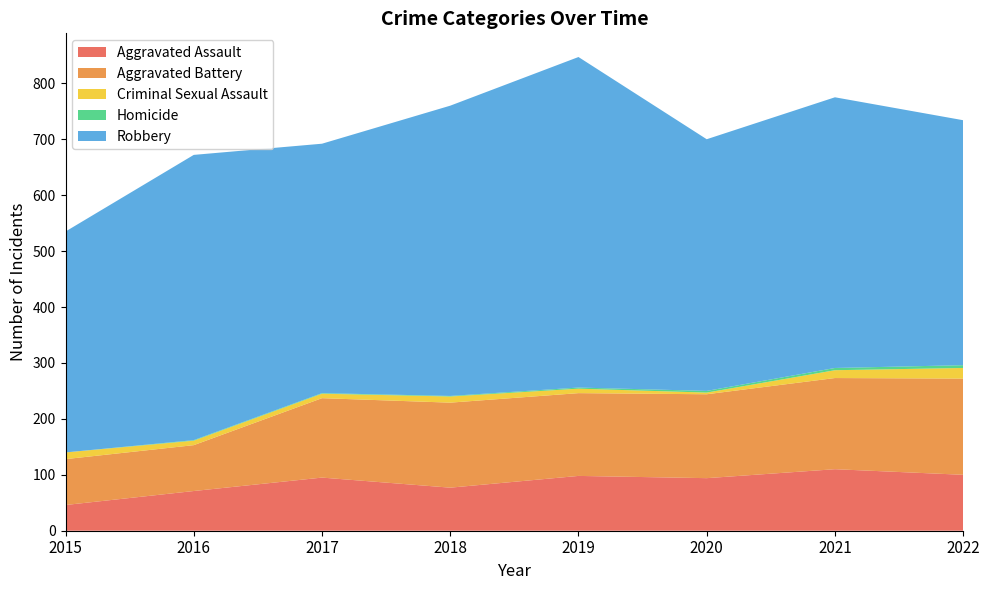

True or false: Aggravated Battery has more than 1 points higher than both neighbors.

False